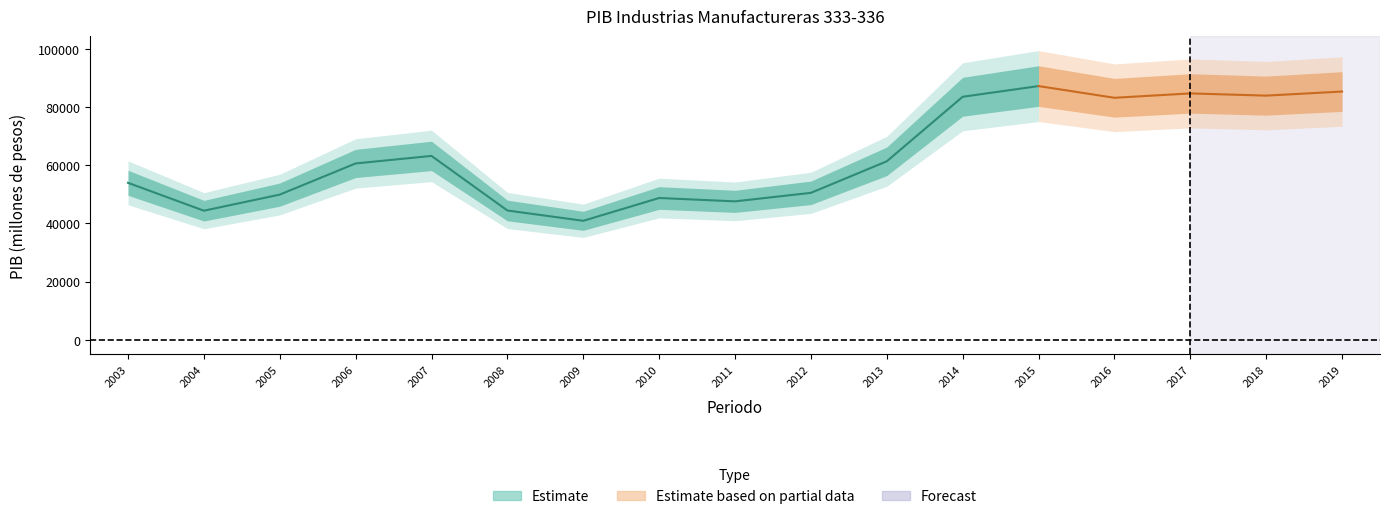

How many distinct data groups are displayed?

2